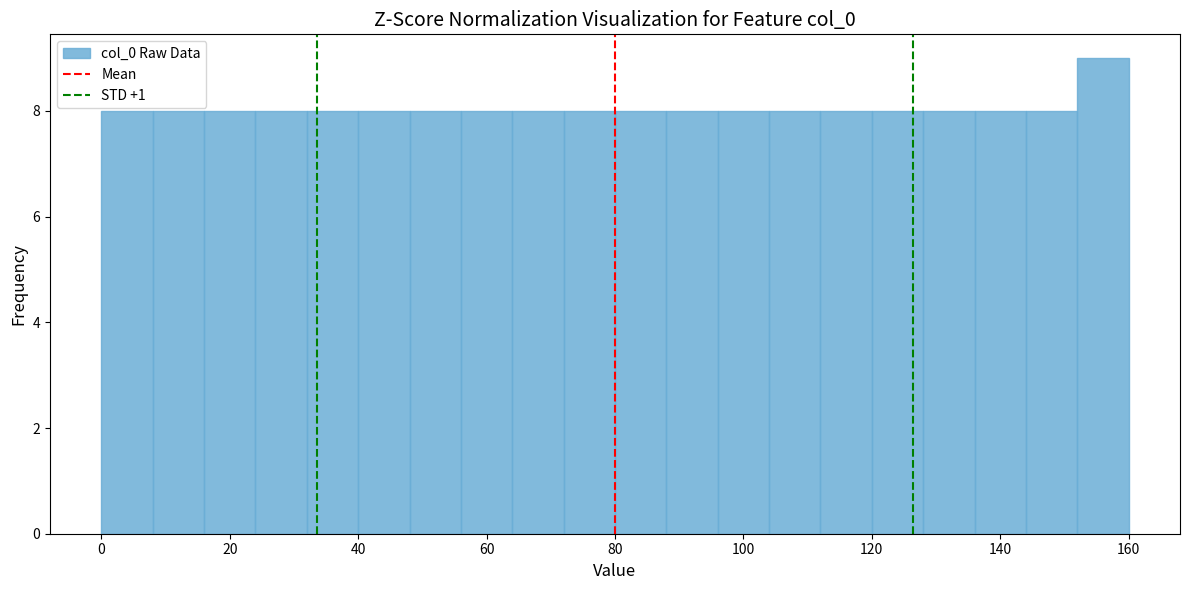

Over which range of the x-axis is the bar tallest?

152 to 160